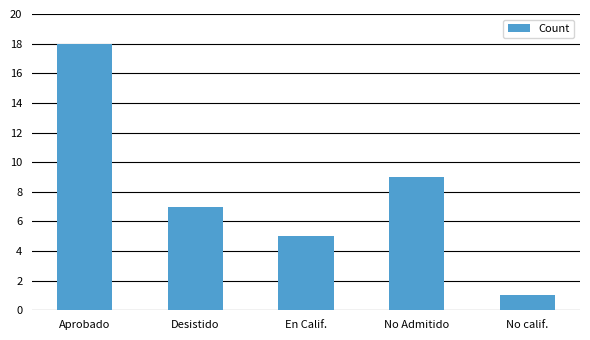

List the labels in order of value, smallest first.

No calif., En Calif., Desistido, No Admitido, Aprobado